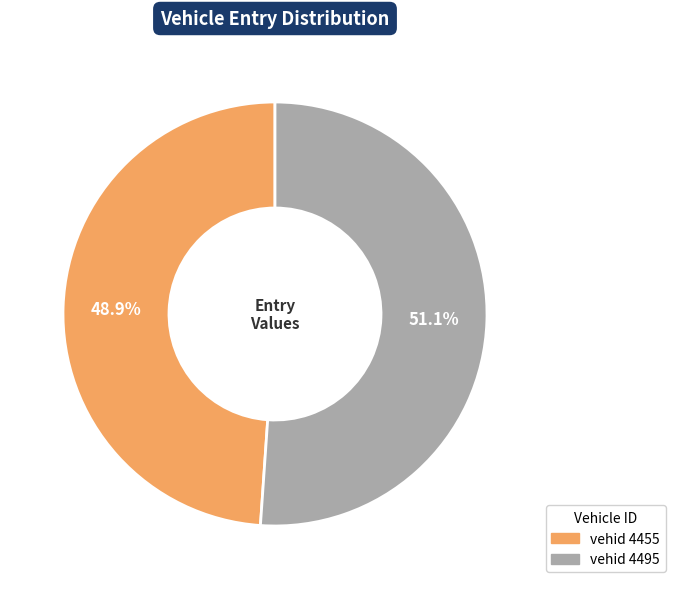

Is there any slice that represents more than half of the pie?

Yes